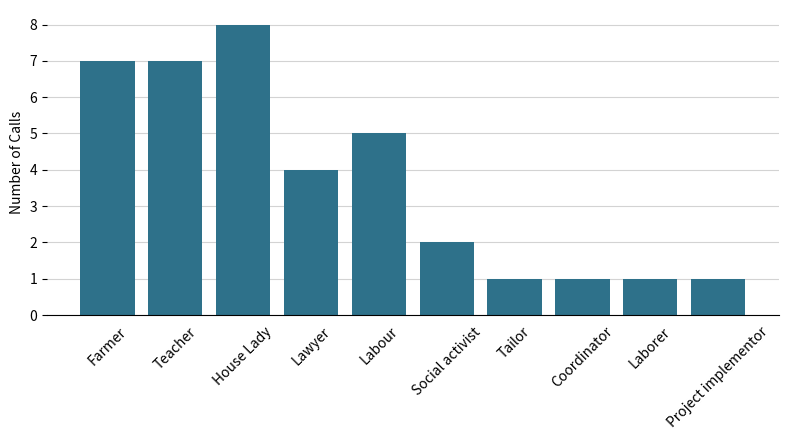

Which has a higher value, Teacher or Tailor?

Teacher